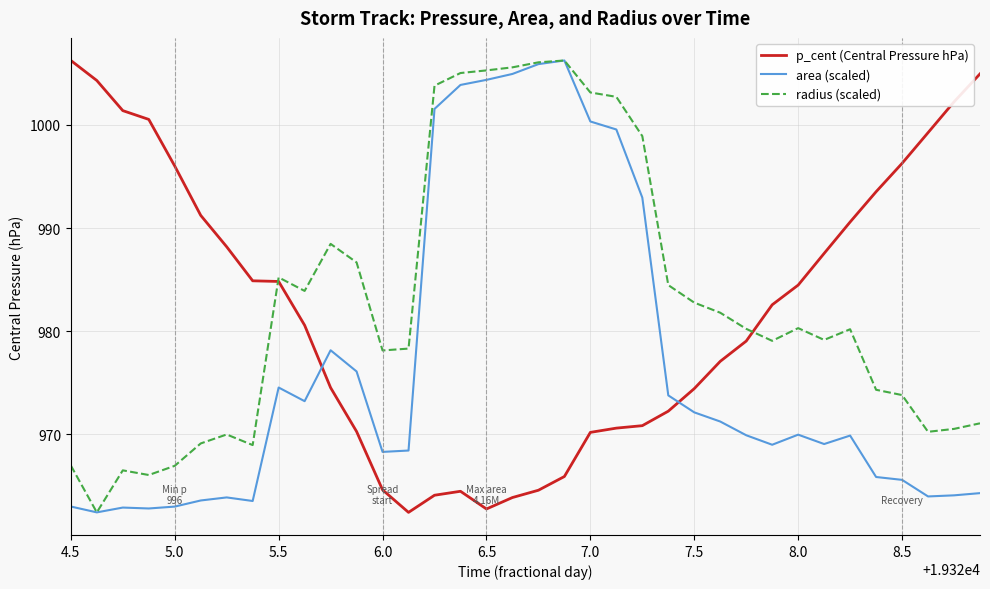

Which series has the largest total across all categories?

radius (scaled)